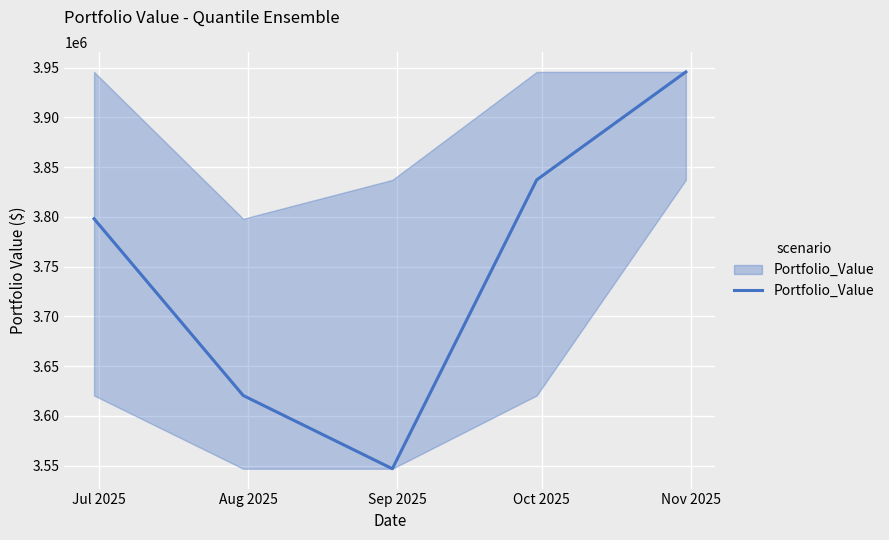

True or false: the data has more than 0 interior local peaks.

False